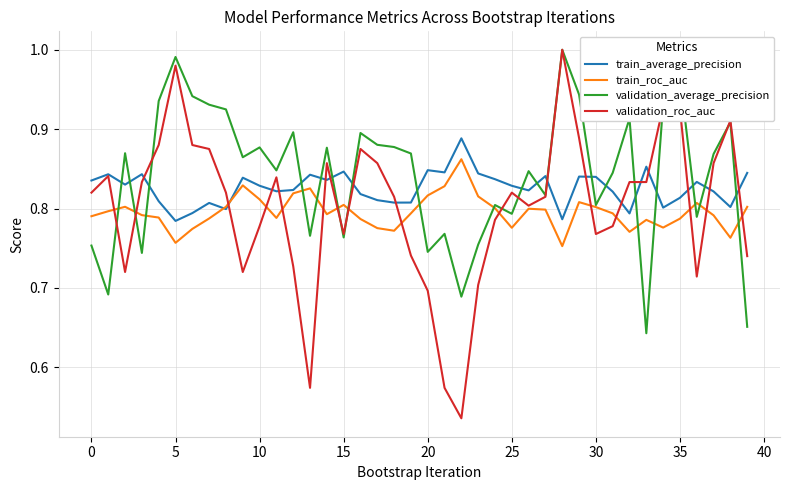

Which series has the widest spread of values?

validation_roc_auc